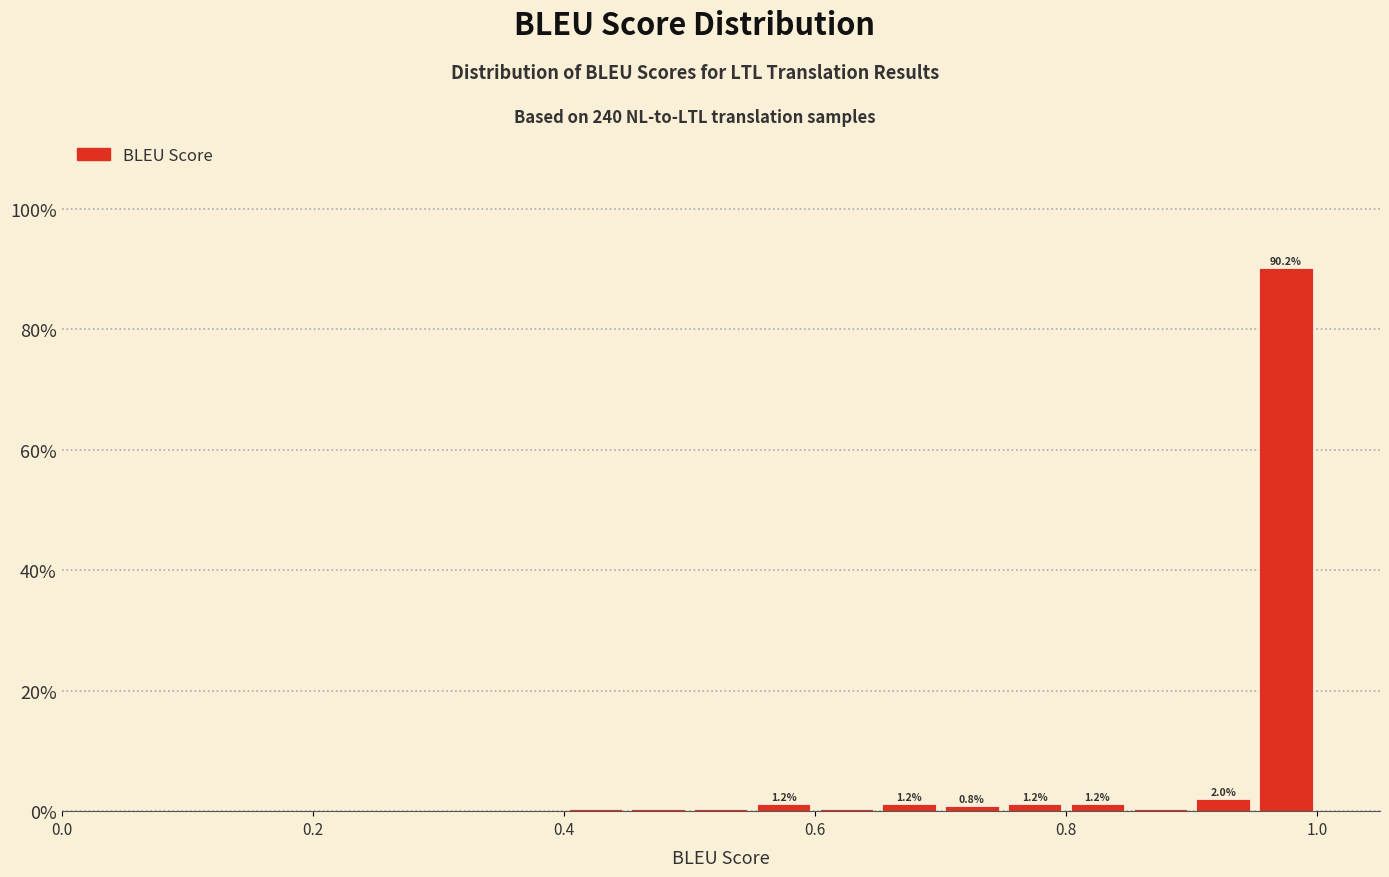

Read against the x-axis, roughly where is the centre of the tallest bar?

0.98